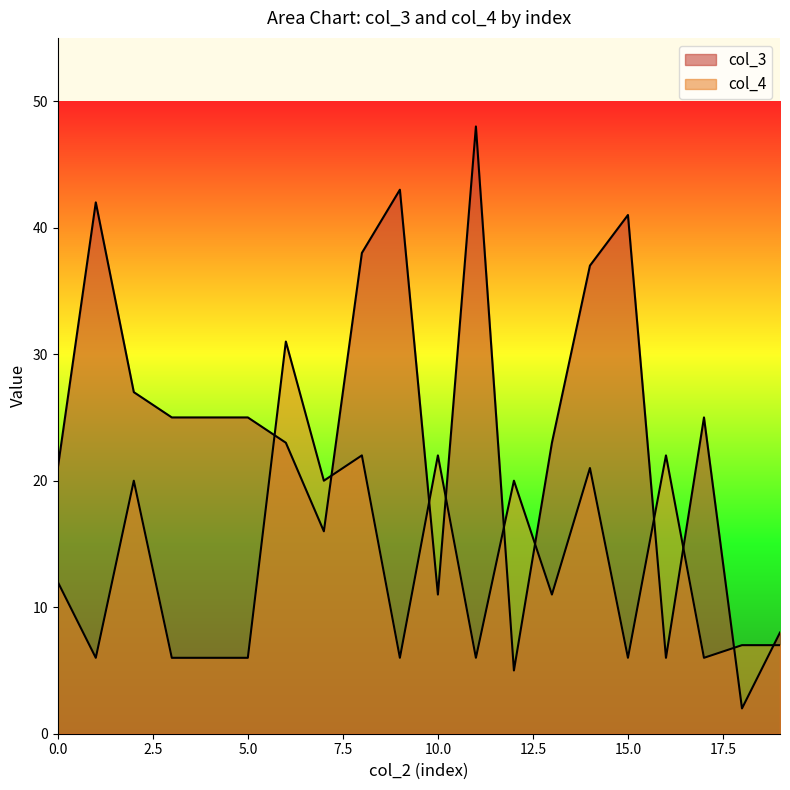

What are all the series names shown in the legend?

col_3, col_4